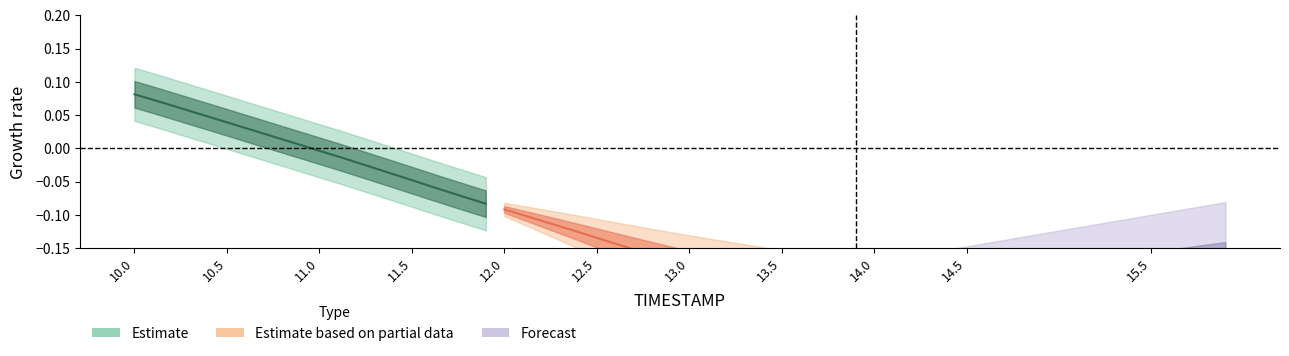

Which has a higher value, 11.1 or 10.5?

10.5